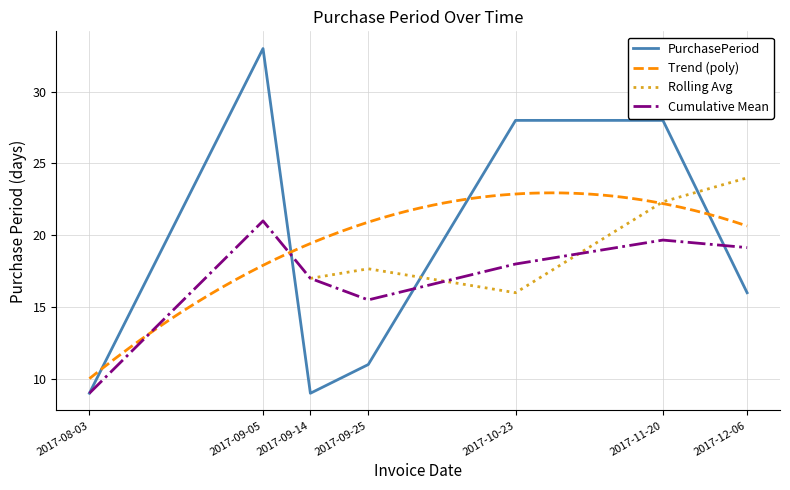

At which category does the chart reach its minimum across all series?

2017-08-03